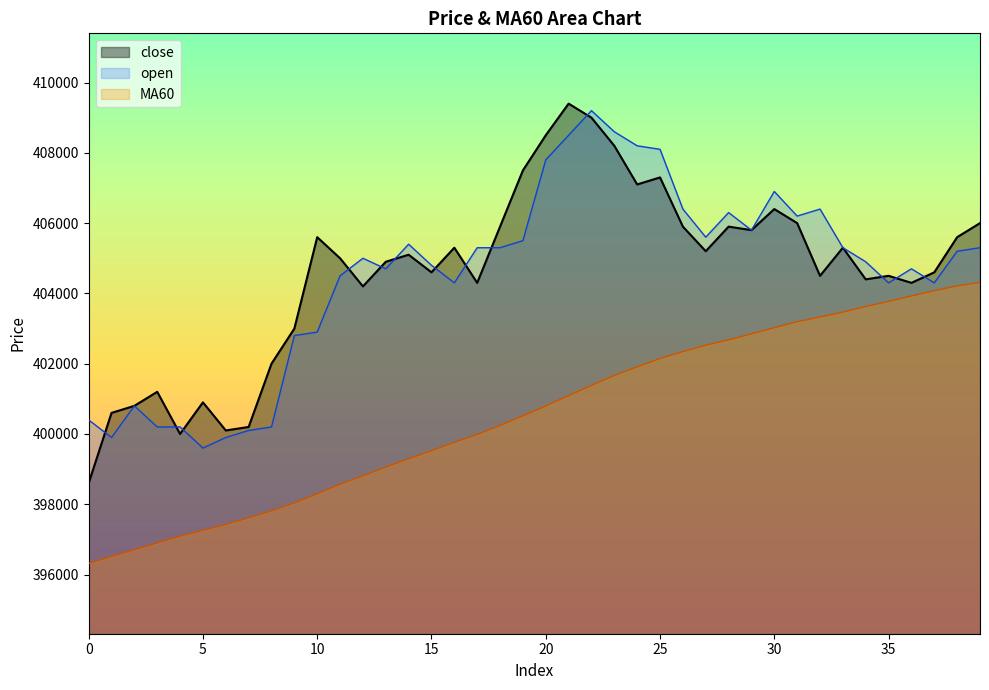

The open series shows 405500.0 at 19. True or false?

True